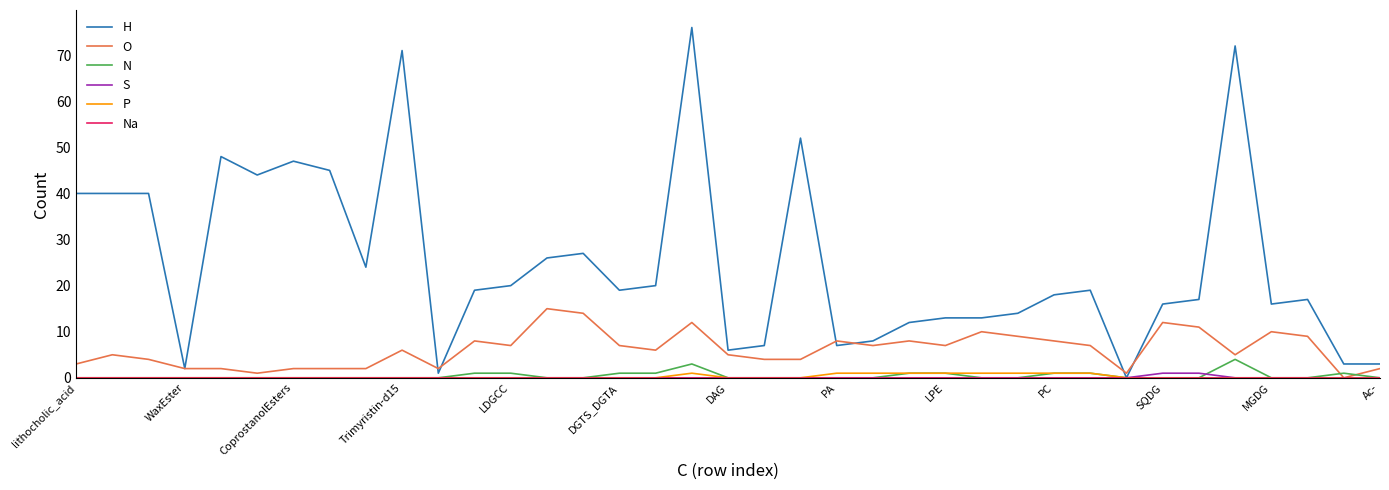

Which series has the largest range (max minus min)?

H